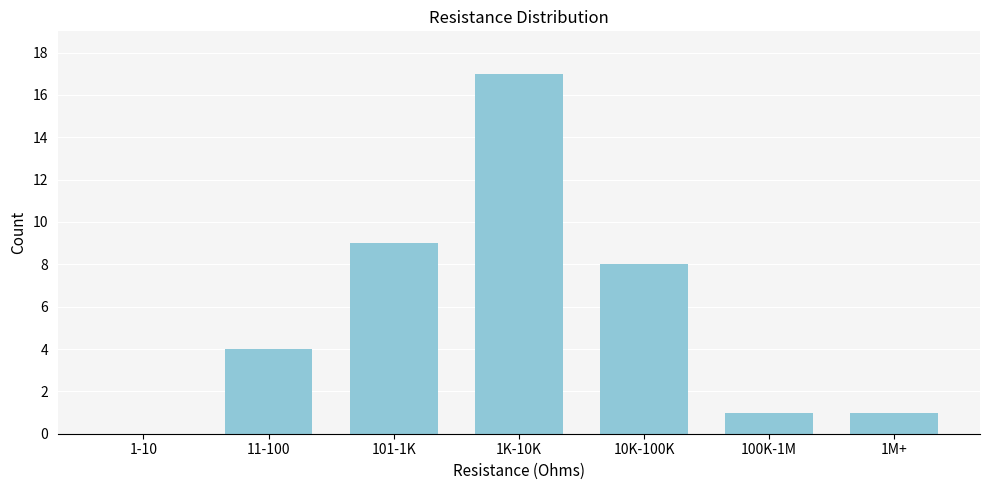

Reading left to right, transcribe all the data shown in this chart.

1-10=0	11-100=4	101-1K=9	1K-10K=17	10K-100K=8	100K-1M=1	1M+=1